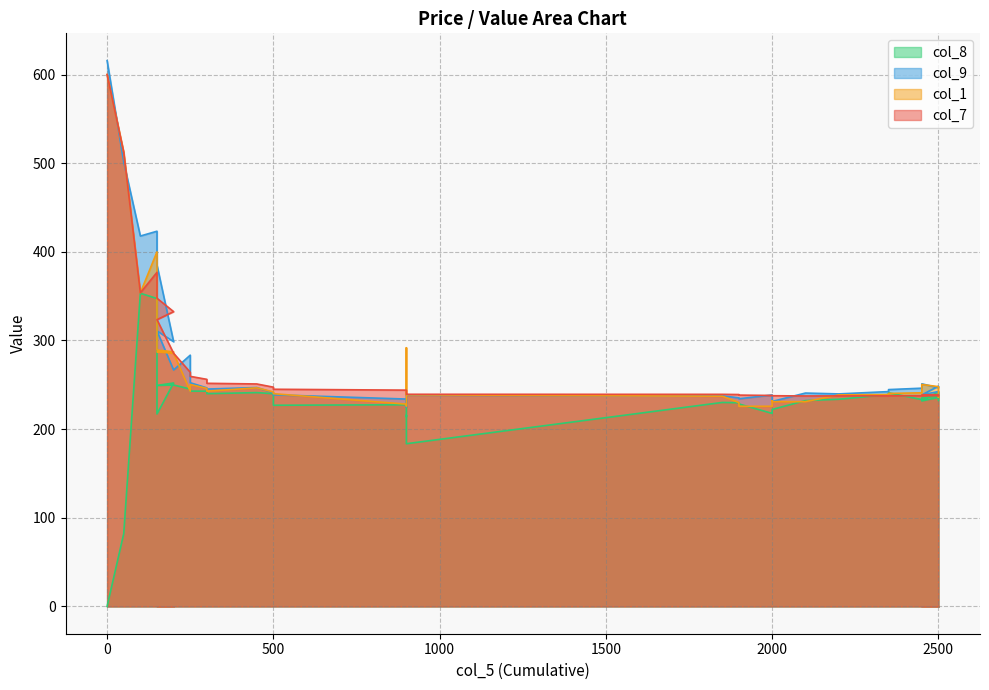

At how many categories does at least one series exceed 395?

4